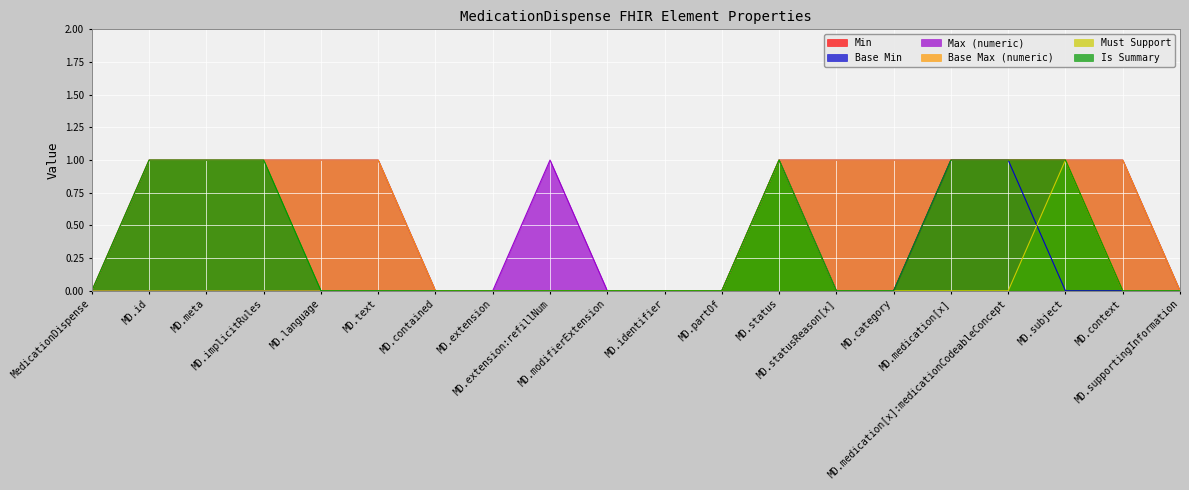

What is the difference between the maximum and minimum values in the Min series?

1